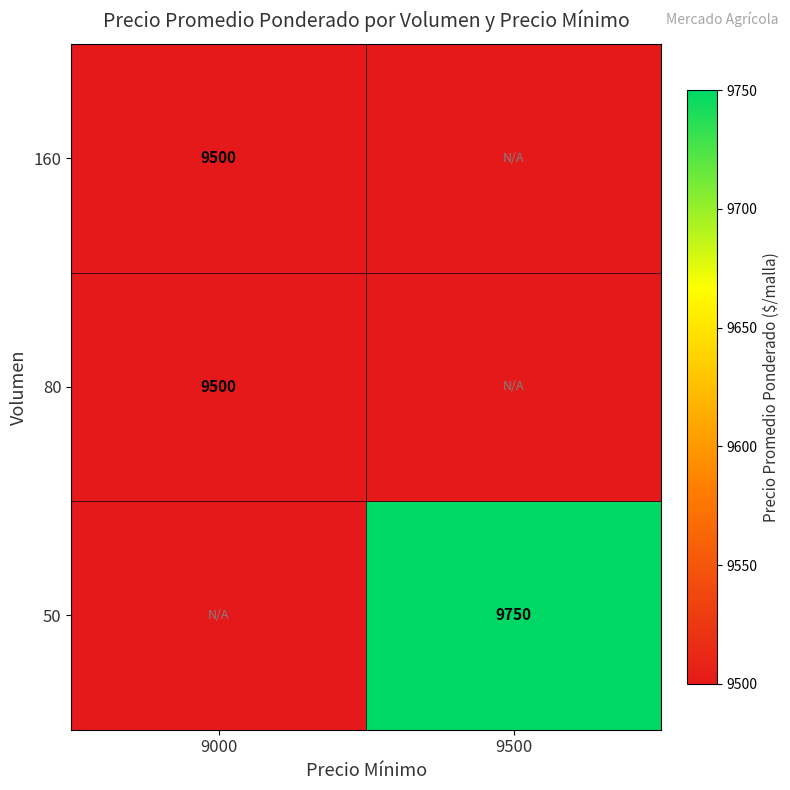

At how many categories does at least one series exceed 9644?

1